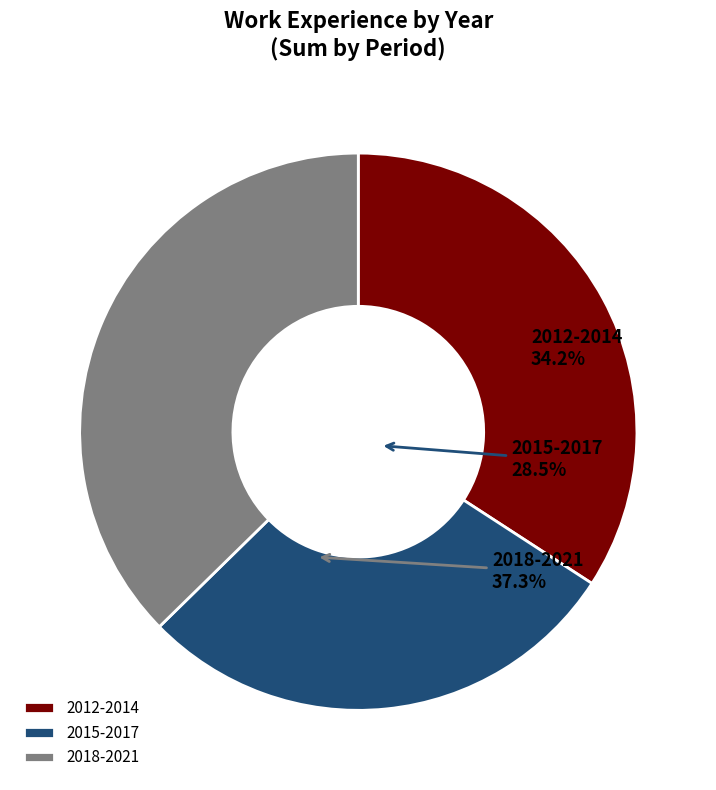

Combined, do 2016 and 2020 account for over 50%?

No